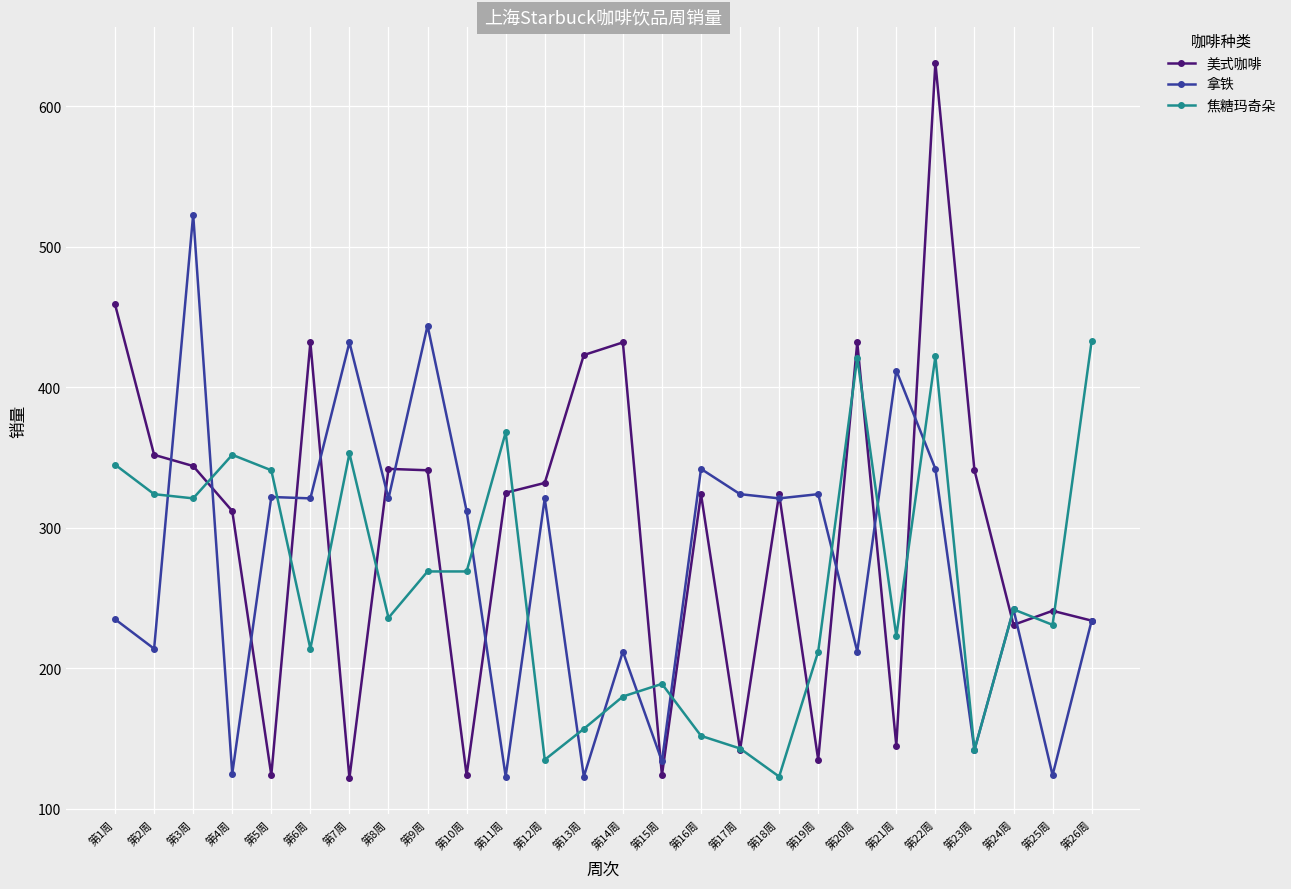

Where is the first local minimum for 拿铁?

第2周